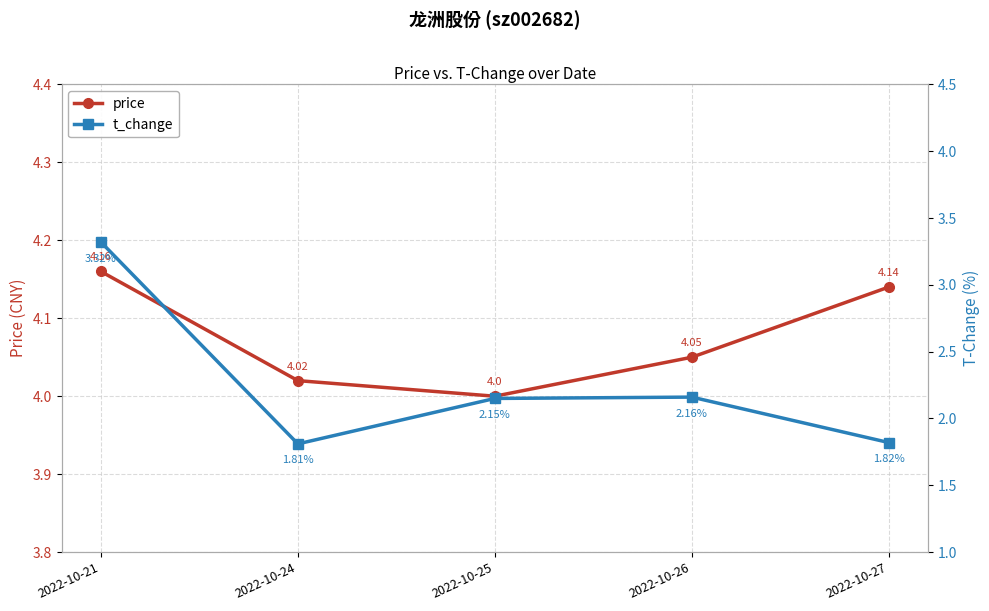

The t_change series shows 3.3 at 2022-10-21. True or false?

True